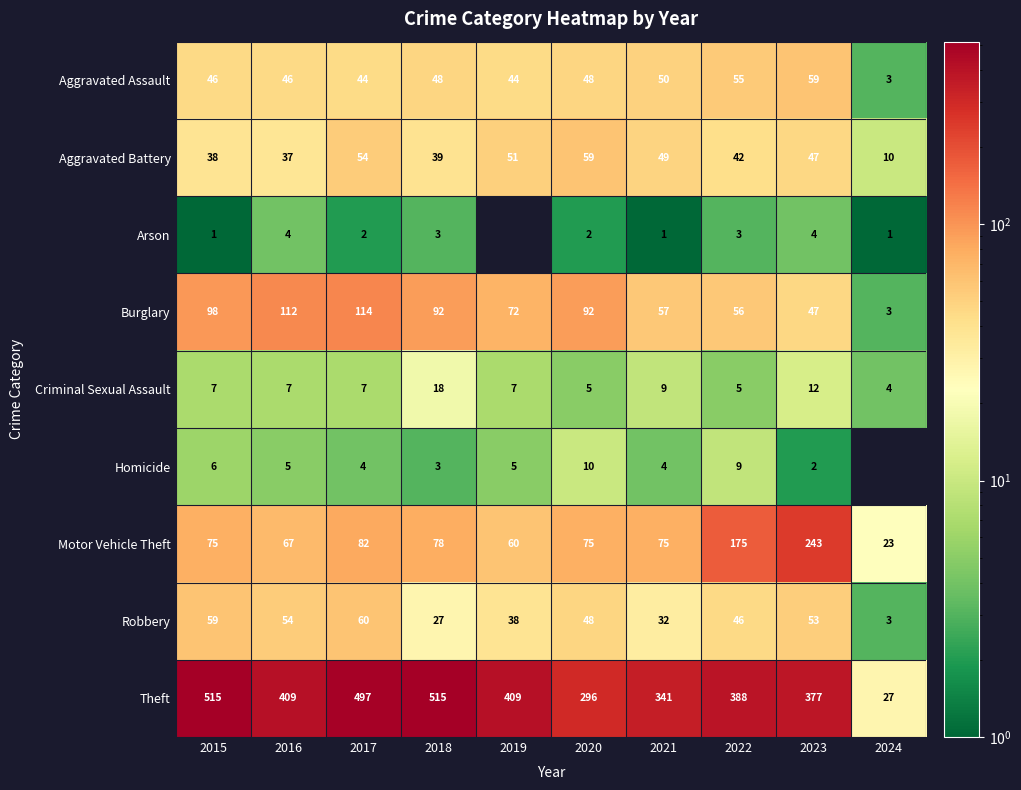

What is the sum of all Theft values?

3774